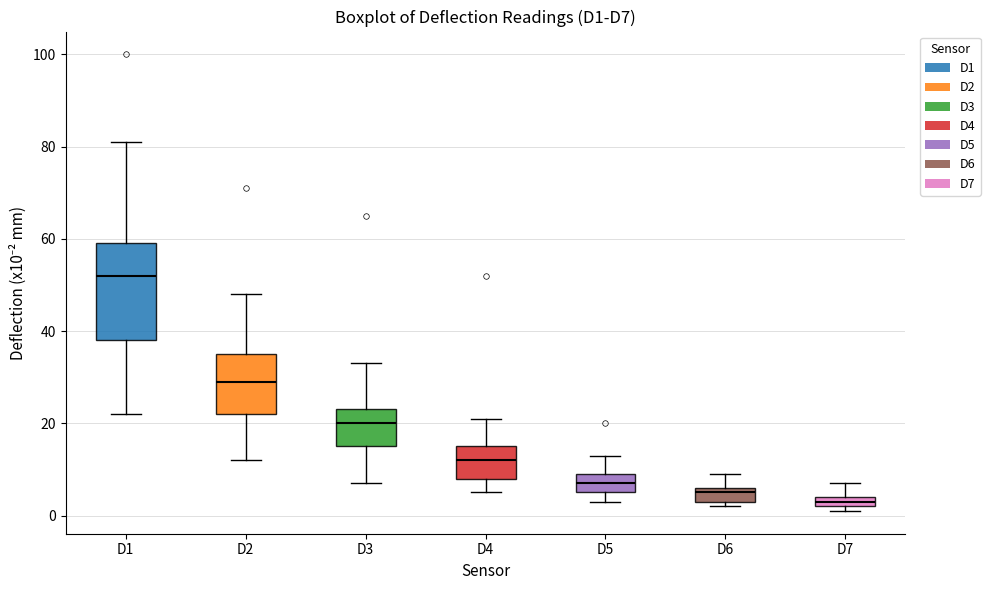

Where is the upper edge of the box for D7 on the y-axis? The values are not printed on the chart, so give them approximately, as read against the axis.

4